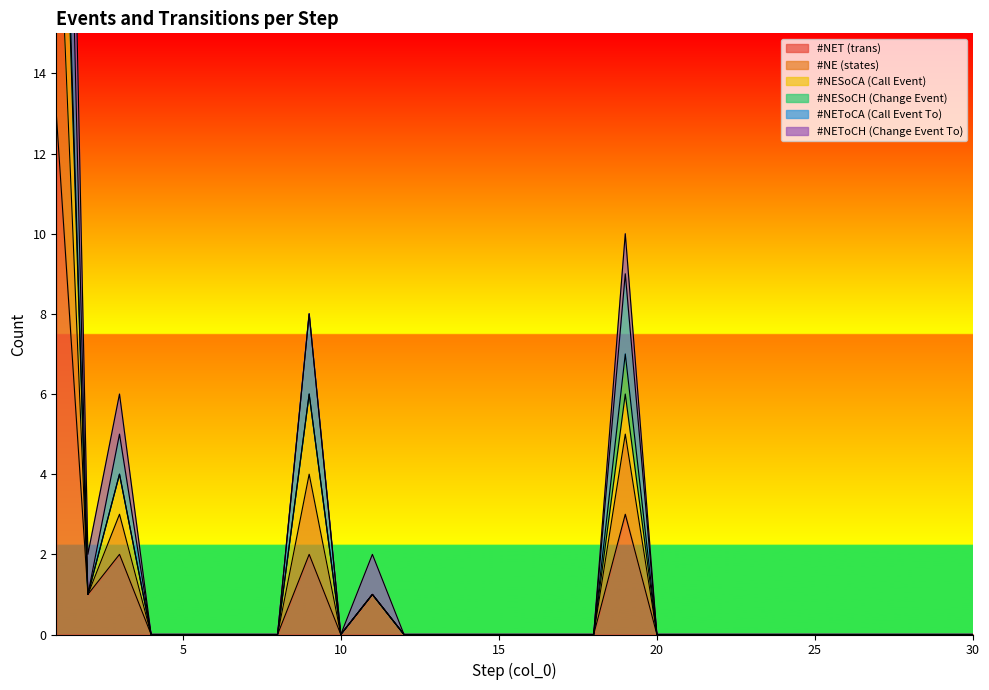

Where is the first local minimum for #NESoCA (Call Event)?

2